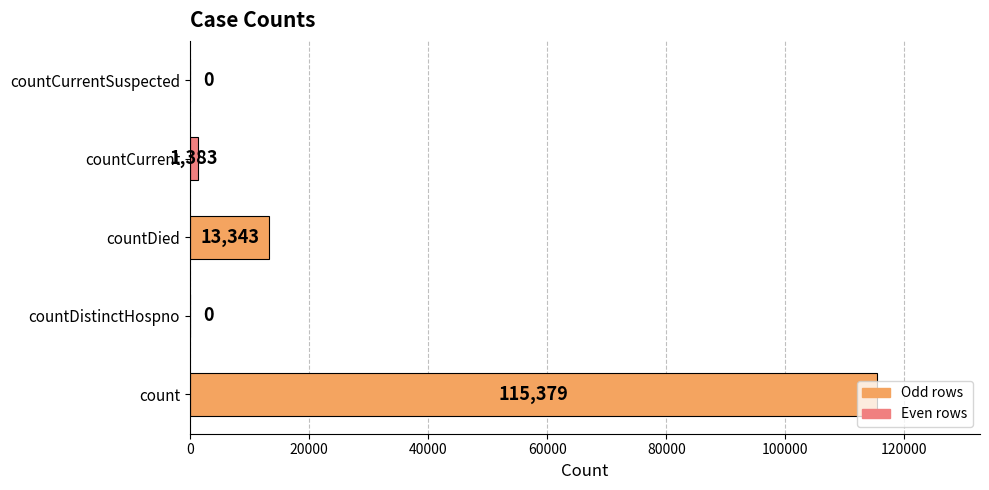

What is the maximum value shown in the chart?

115379